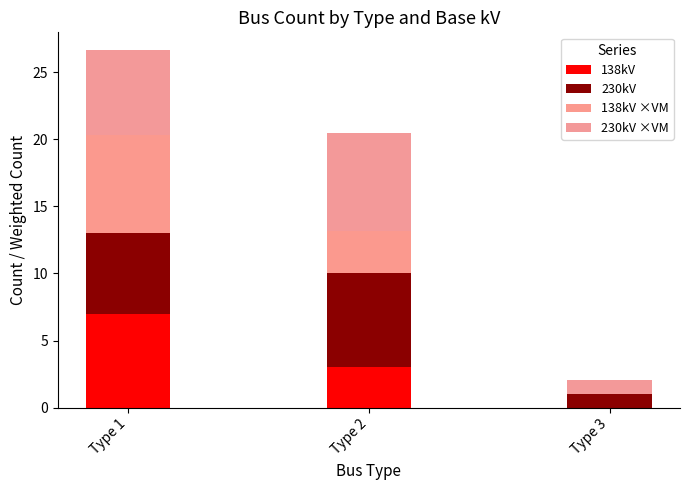

What is the total value across all series at Type 1?

26.7